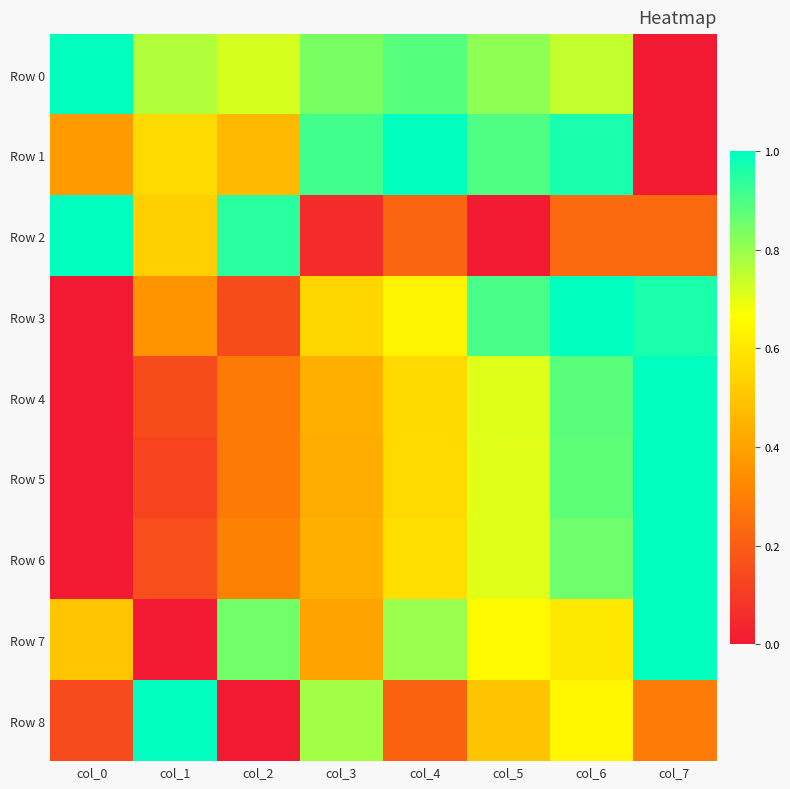

Which series changed the most between col_0 and col_1?

Row 8